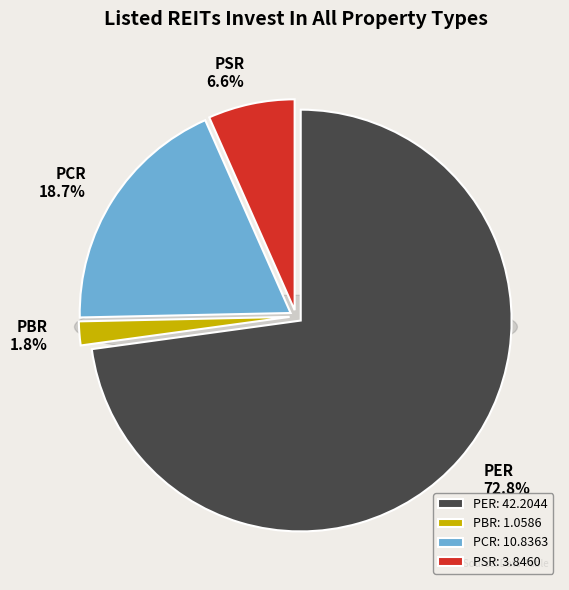

Combined, do PBR and PSR account for over 50%?

No